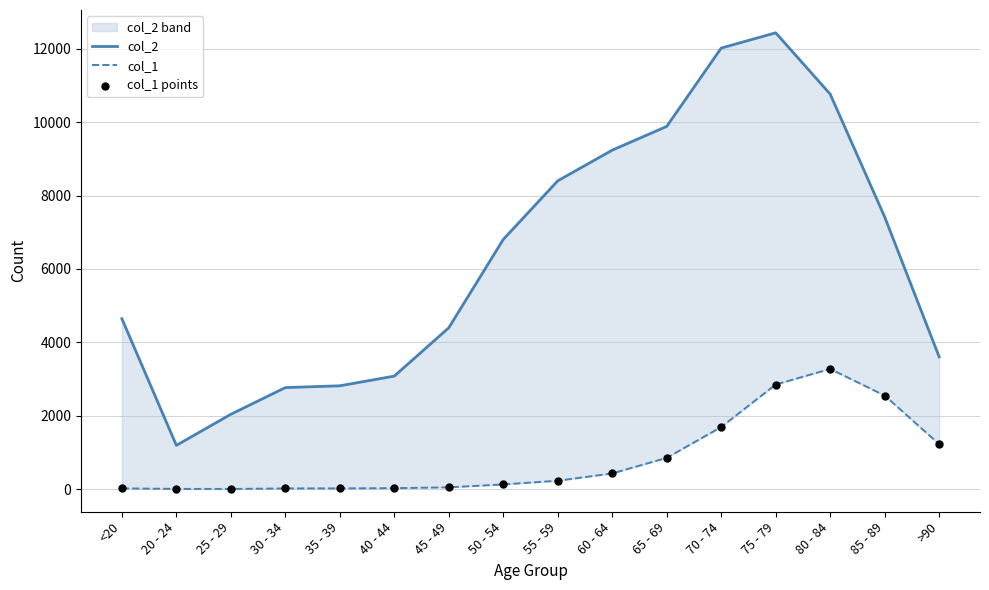

What is the total value across all series at 25 - 29?

2044